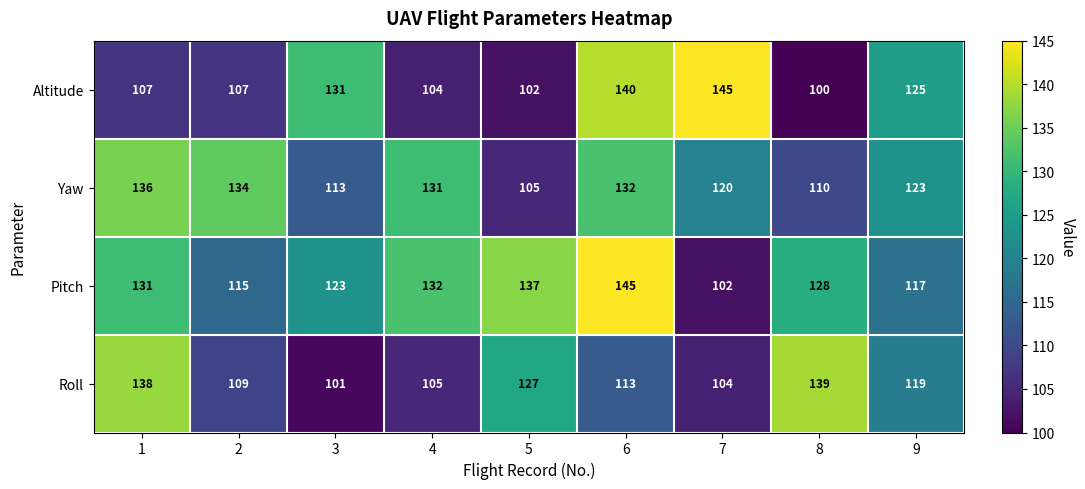

Rank the categories by Roll value from lowest to highest.

3, 7, 4, 2, 6, 9, 5, 1, 8